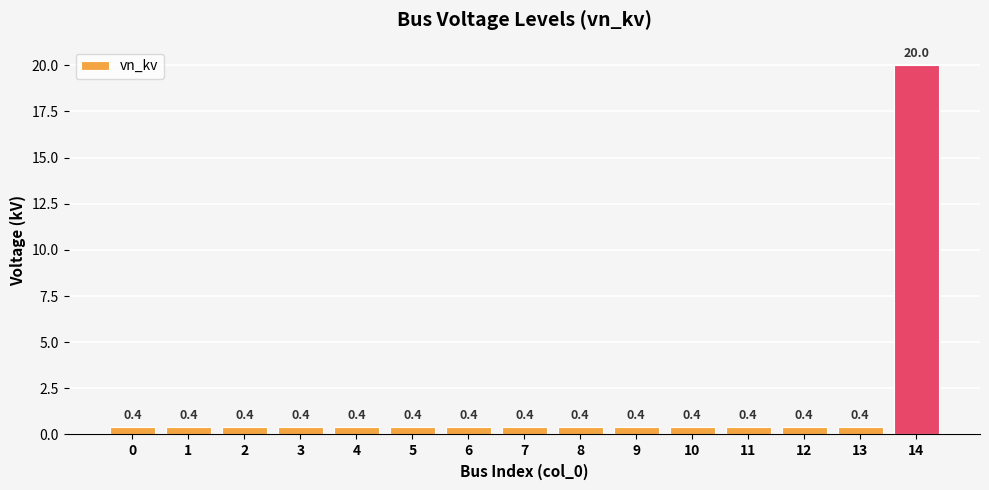

Which label corresponds to the largest value in the chart?

14